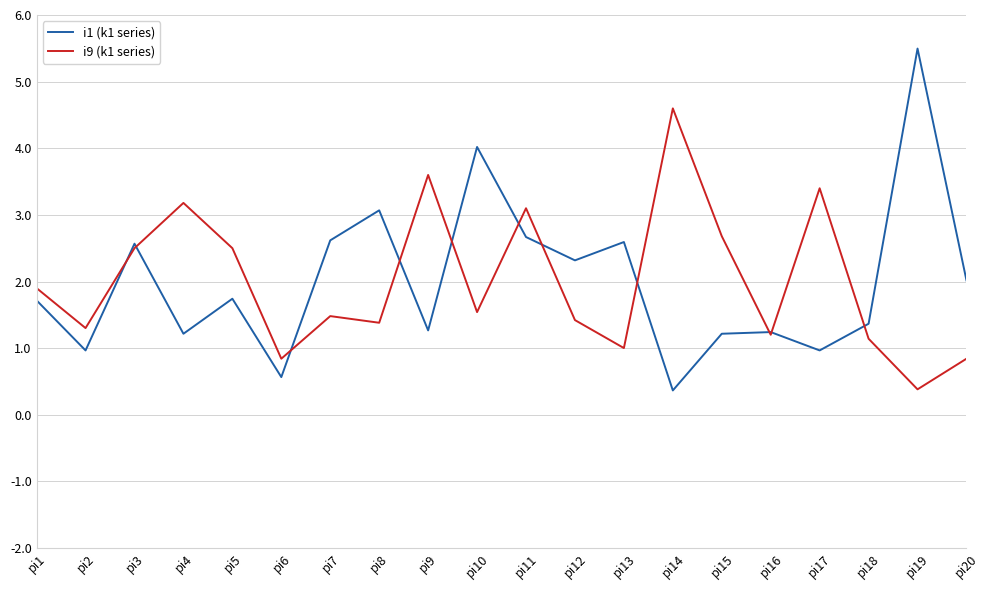

What is the difference between the maximum and minimum values in the i1 (k1 series) series?

5.1